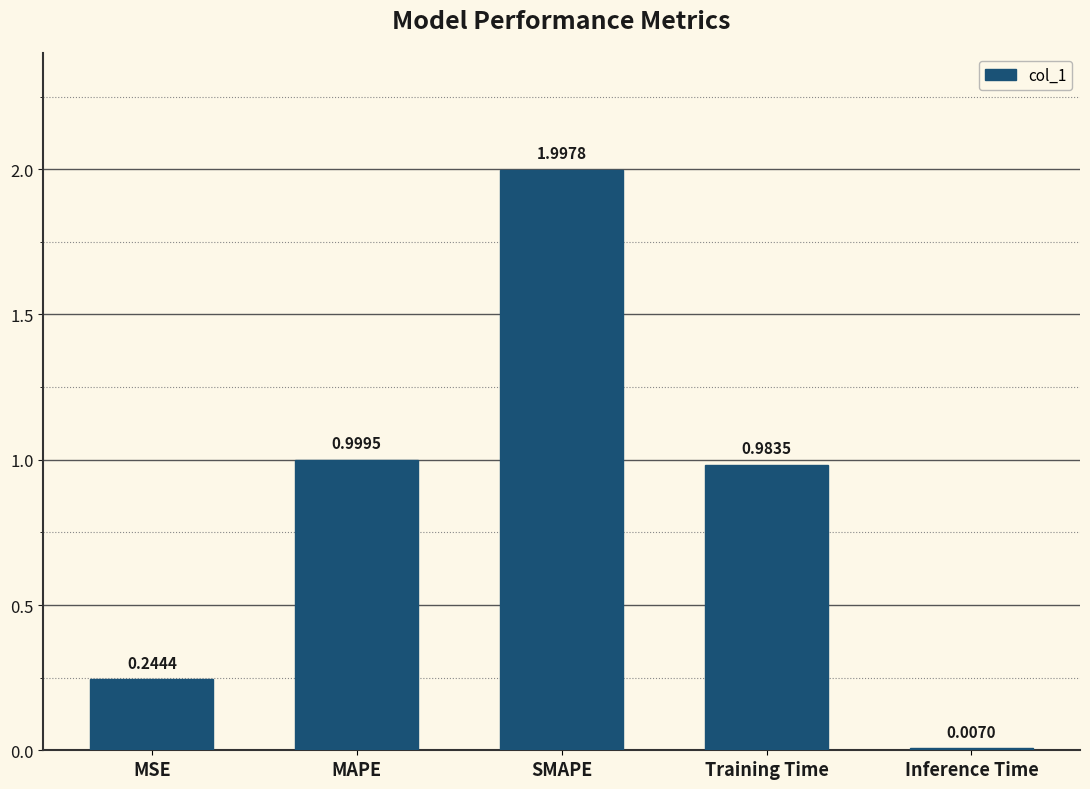

At which category does the chart reach its peak across all series?

SMAPE